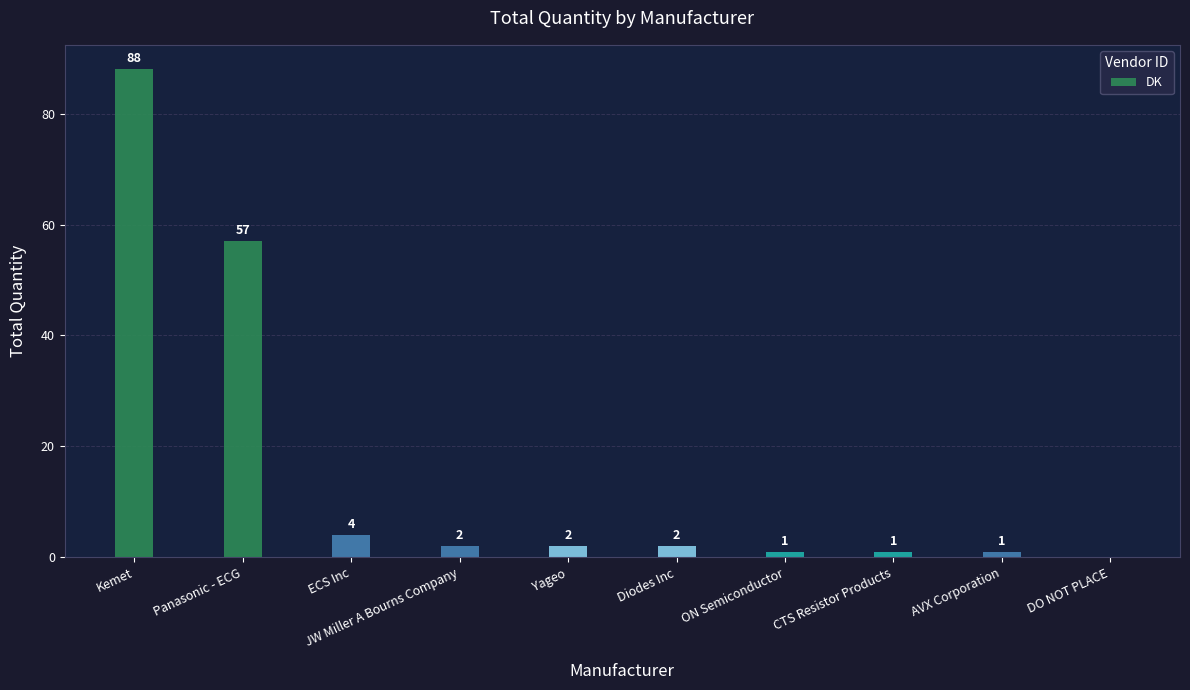

What is the greatest value displayed?

88